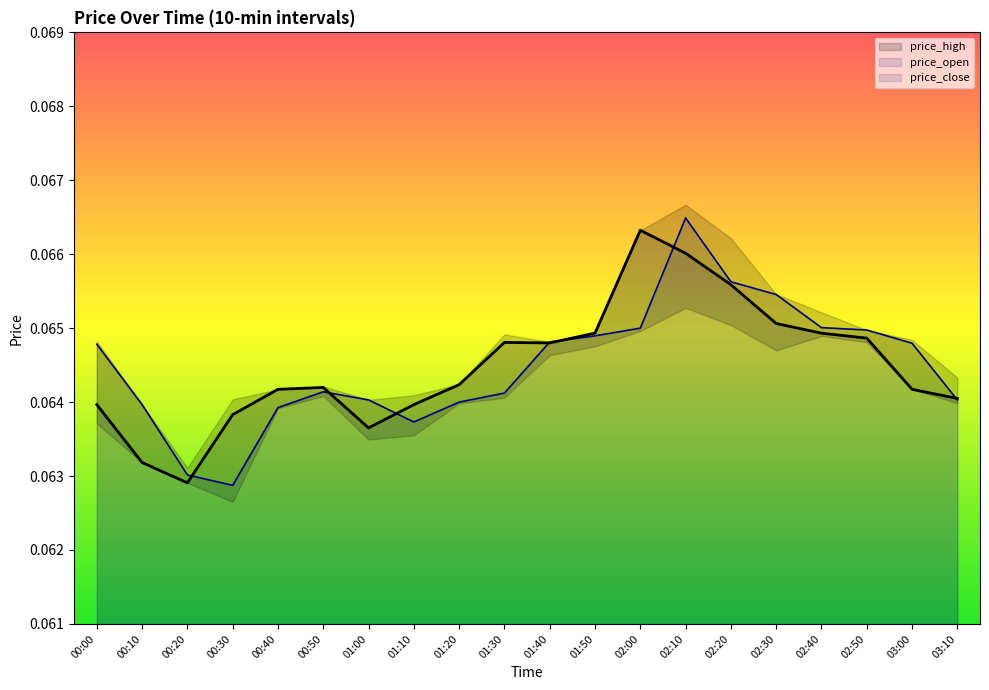

Where is price_close nearest to the value 0?

00:20